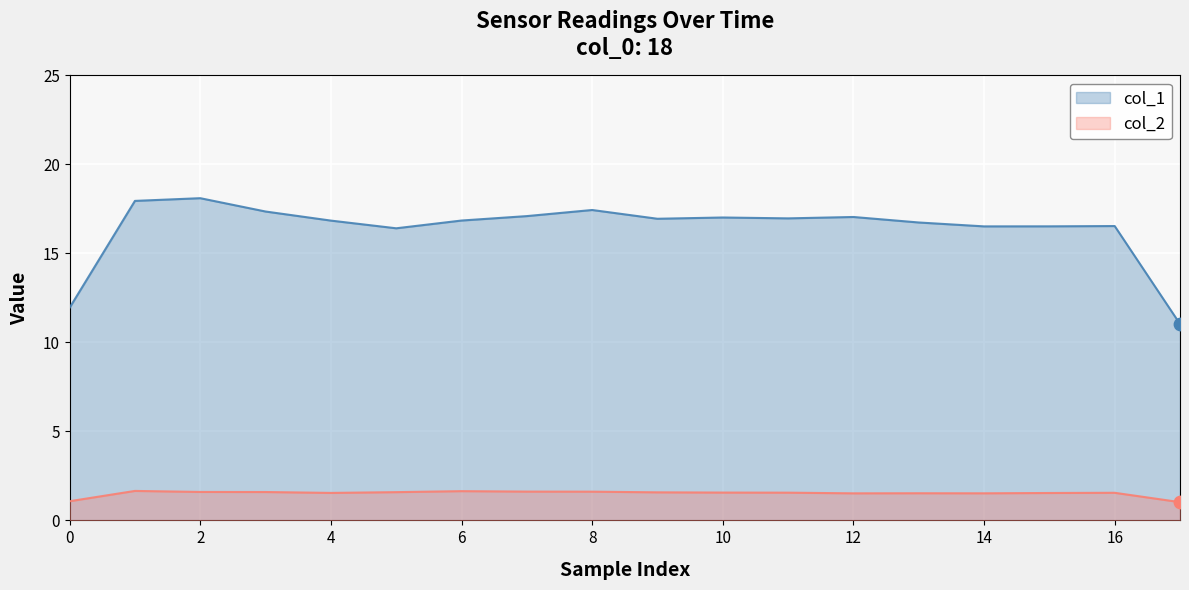

Which series has the widest spread of Y values?

col_1